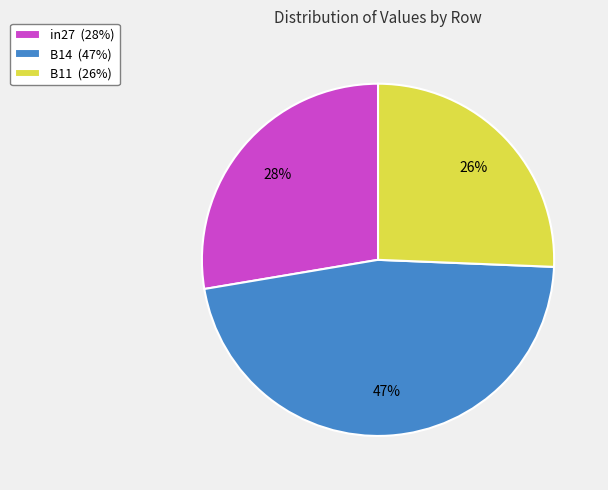

True or false: B14 accounts for 61% of the total.

False